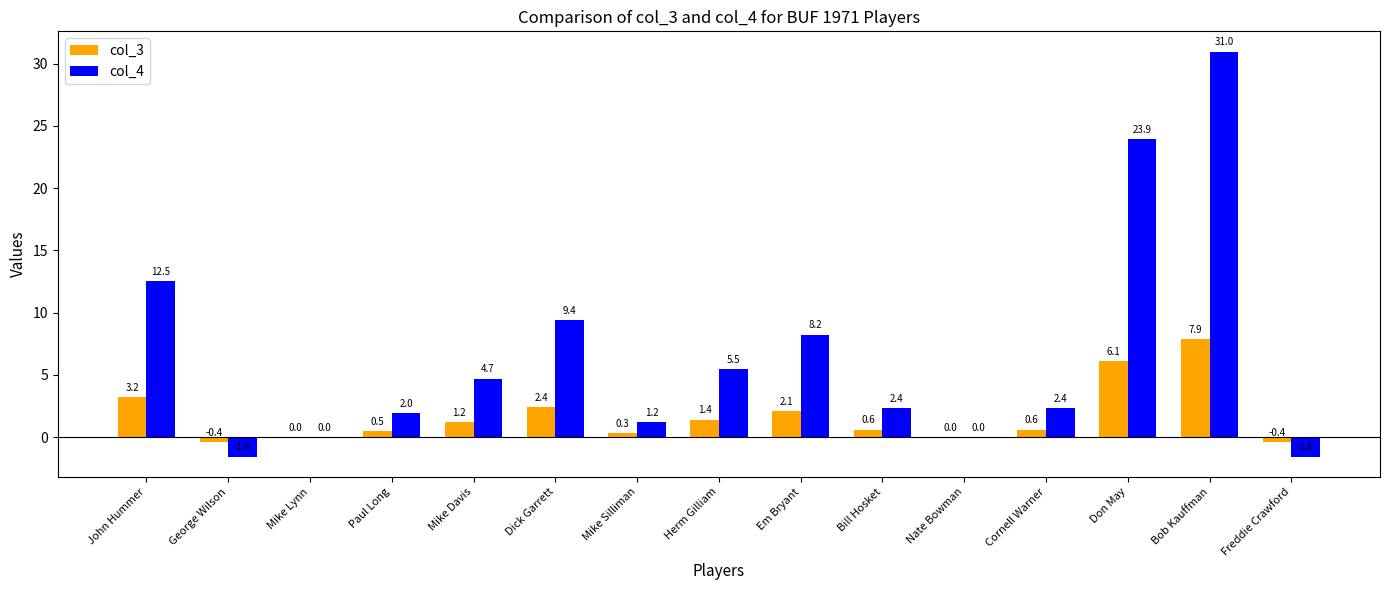

Are the bars horizontal?

No